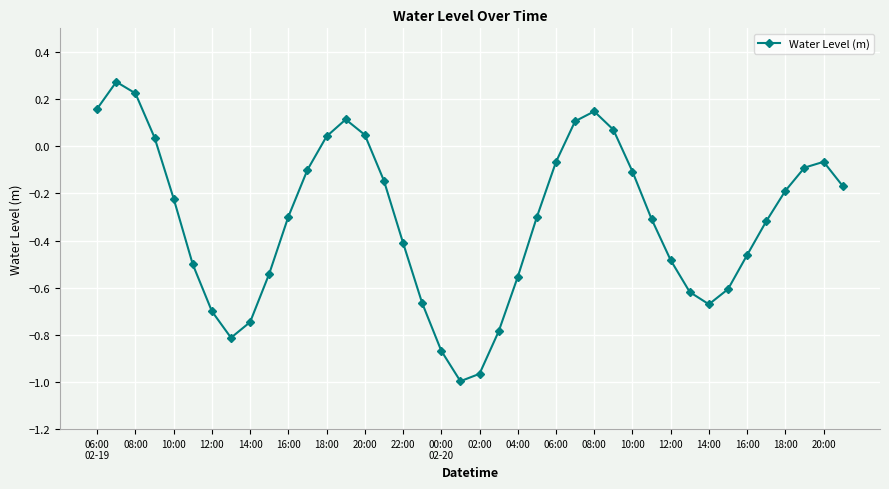

How many interior local peaks (higher than both neighbors) does the data have?

4